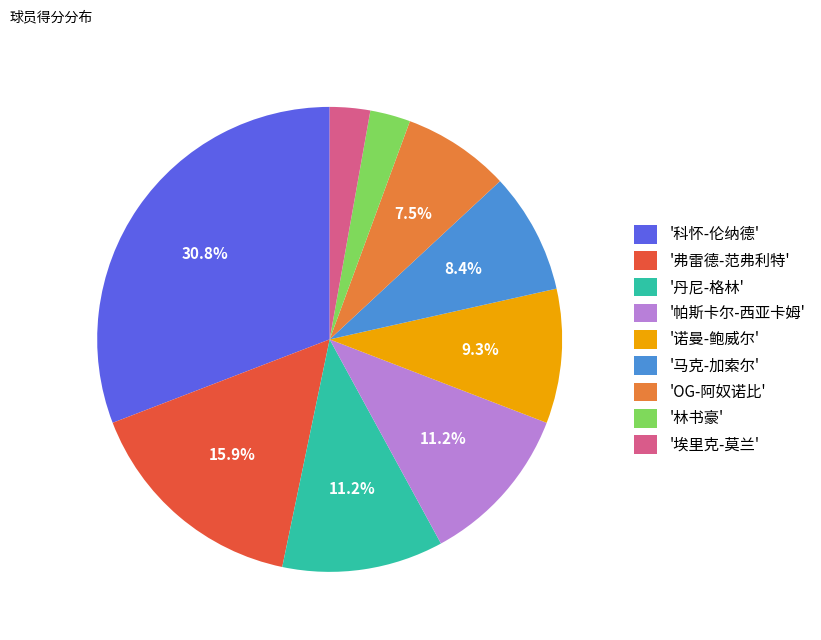

Which has a higher value, '帕斯卡尔-西亚卡姆' or '科怀-伦纳德'?

'科怀-伦纳德'